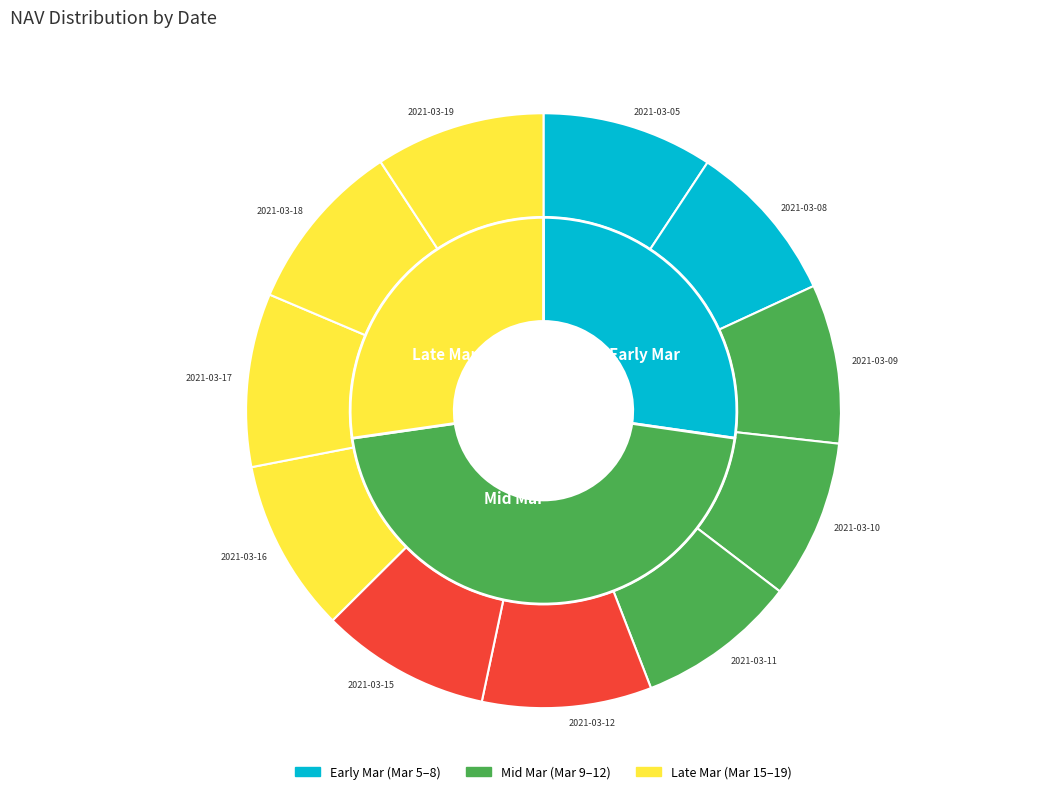

Count the number of slices in the pie.

11